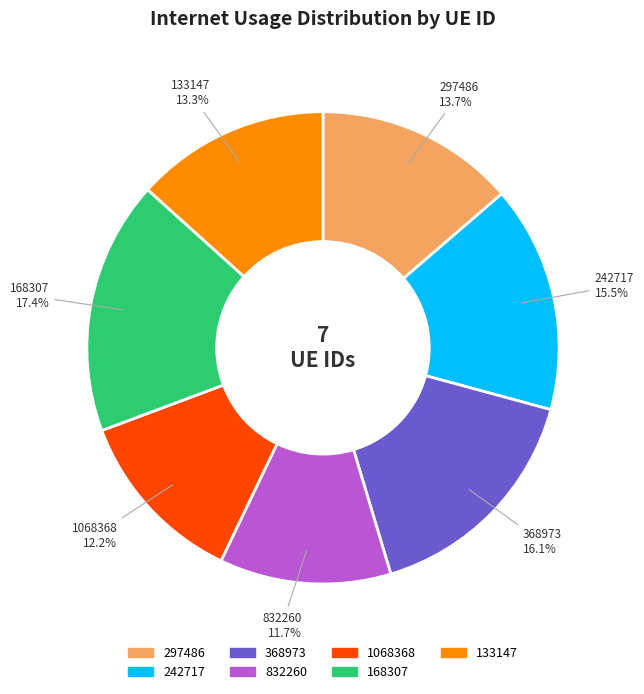

The 1068368 slice represents 12% of the pie. True or false?

True